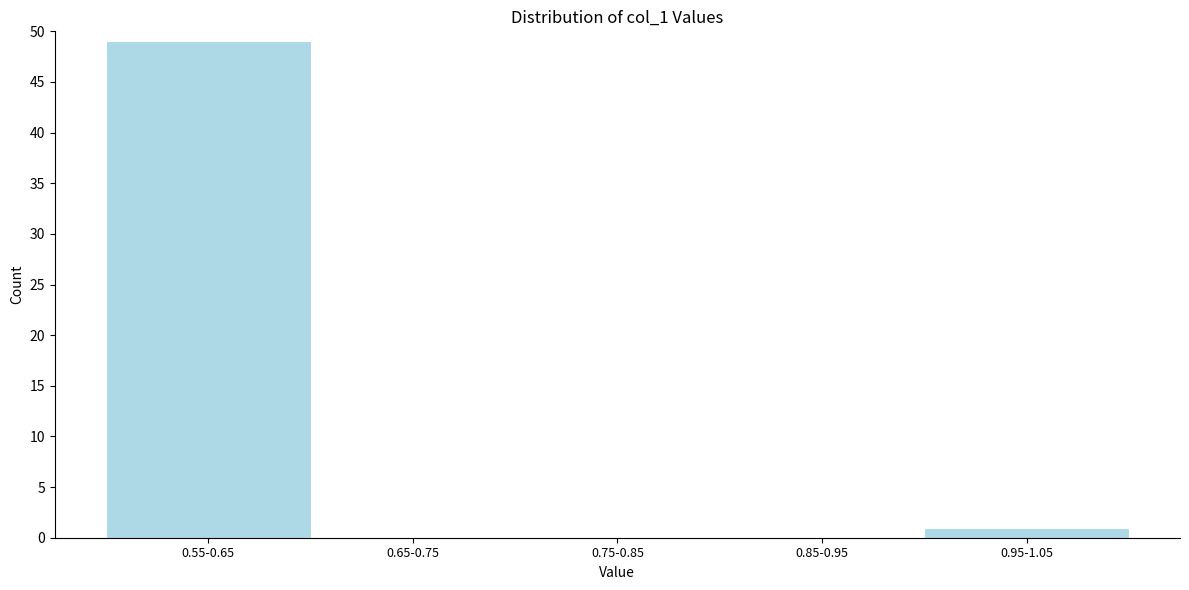

Reading left to right, list all the values displayed in this chart.

0.55-0.65=49	0.65-0.75=0	0.75-0.85=0	0.85-0.95=0	0.95-1.05=1